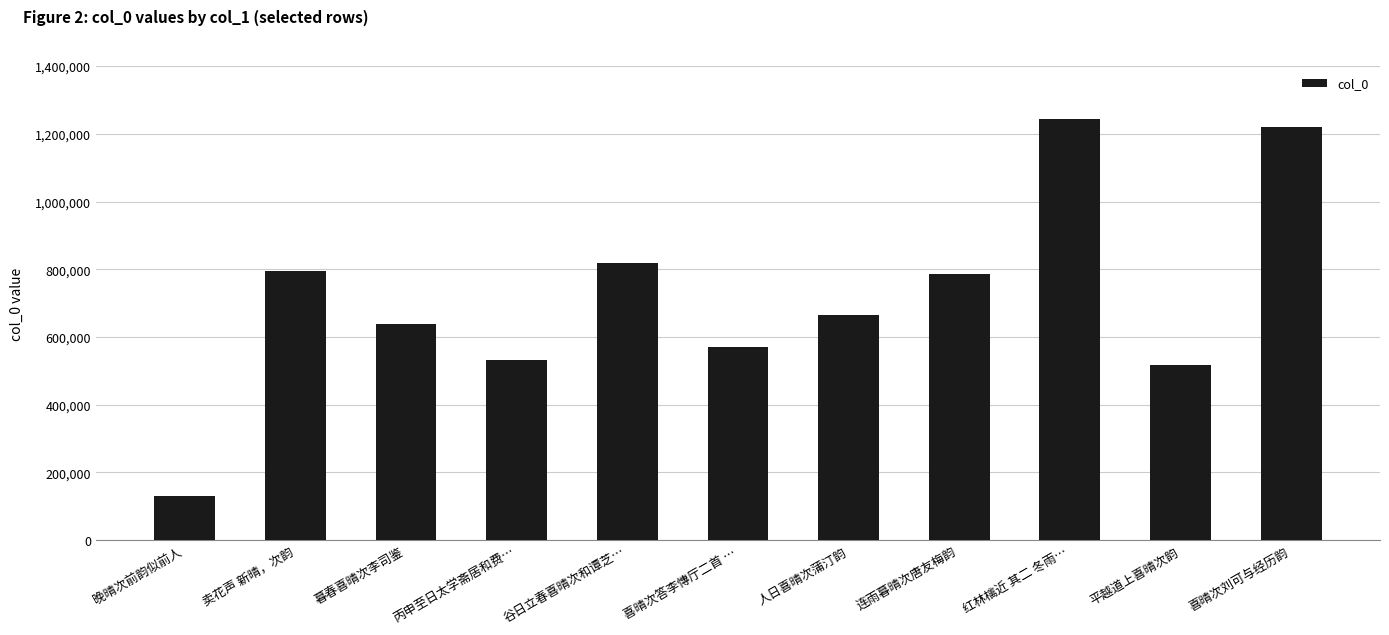

The chart shows a value of 571396 at 喜晴次答李慱厅二首 …. True or false?

True